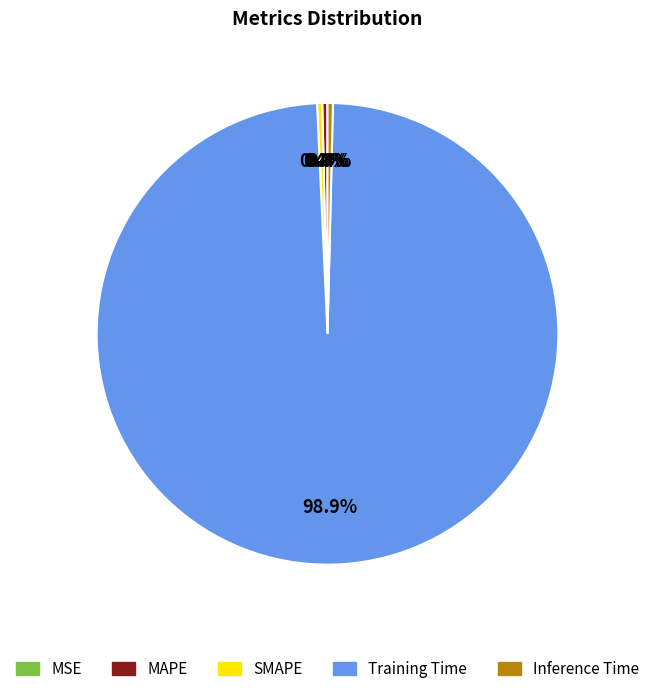

Is there any slice that represents more than half of the pie?

Yes